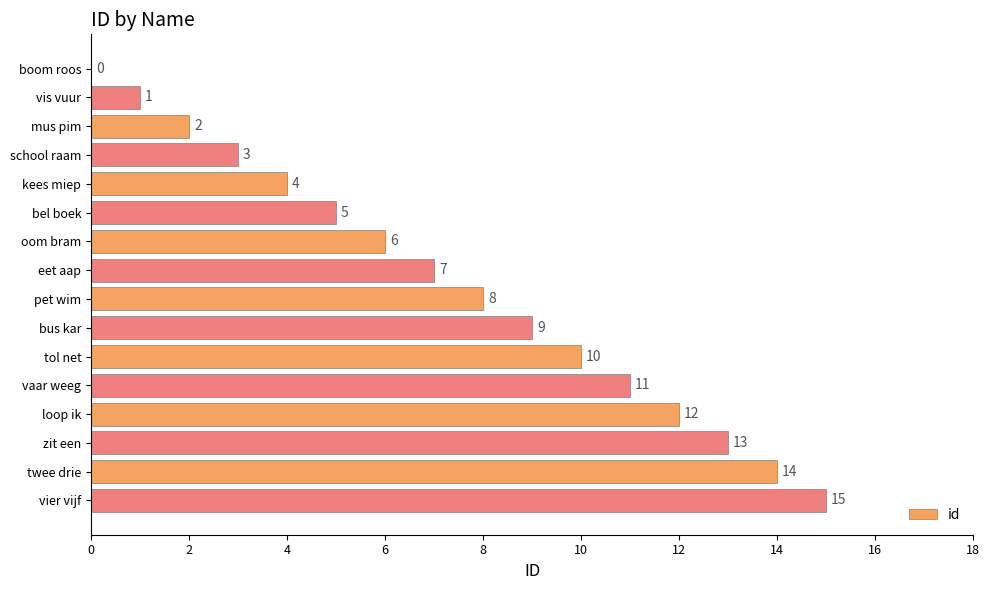

The chart shows a value of 4 at vier vijf. True or false?

False